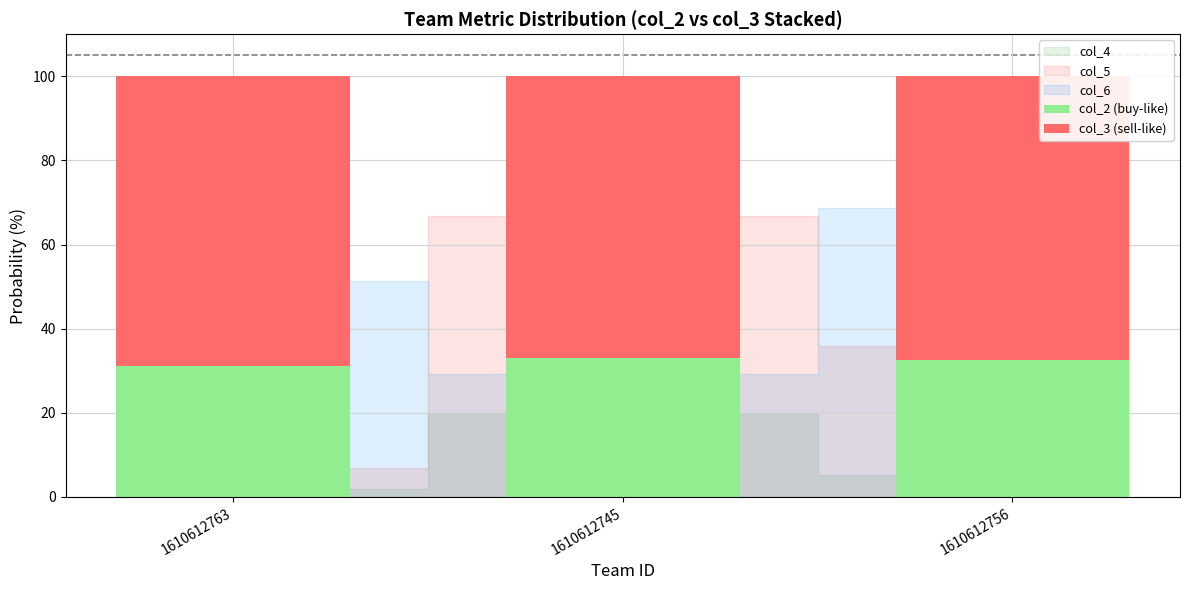

What is the highest value of the col_2 (buy-like) series?

33.0